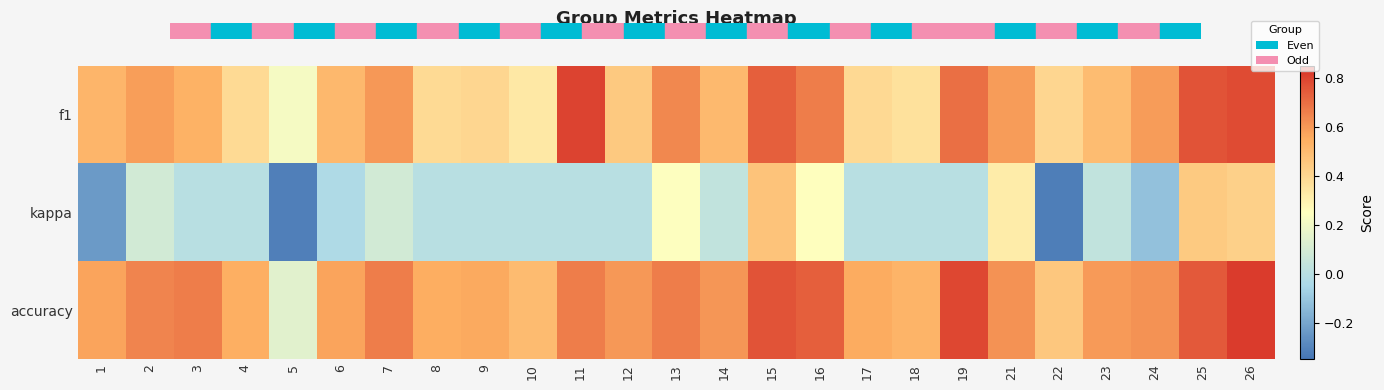

Between 2 and 13, which is larger?

13